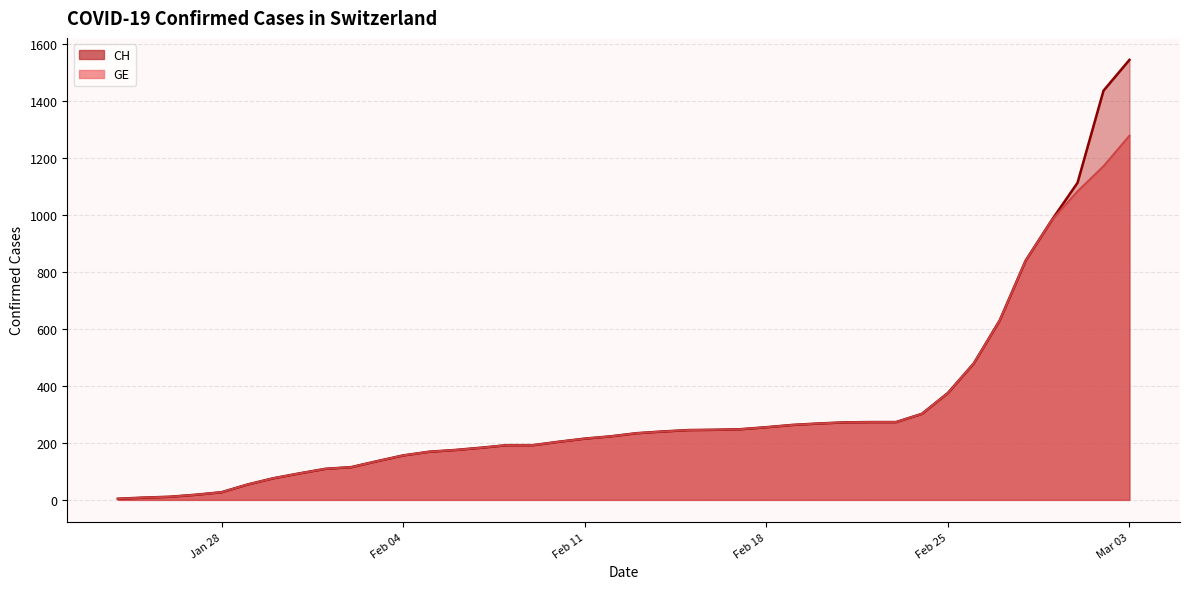

Is the value of GE at 28 greater than the value of CH at 27?

Yes